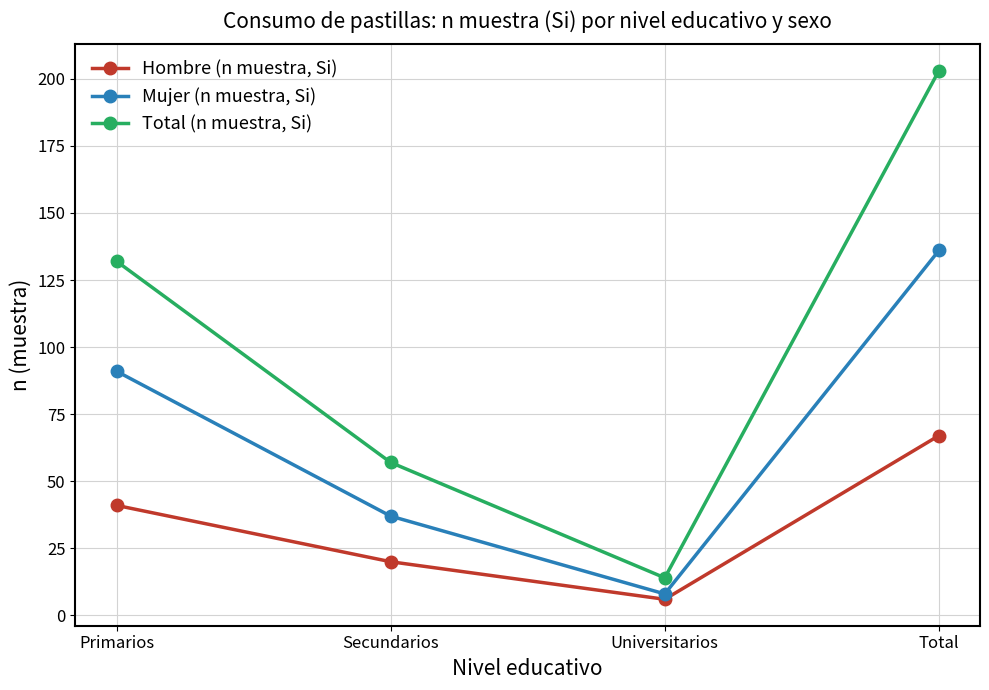

List the series in order of their overall mean, highest first.

Total (n muestra, Si), Mujer (n muestra, Si), Hombre (n muestra, Si)